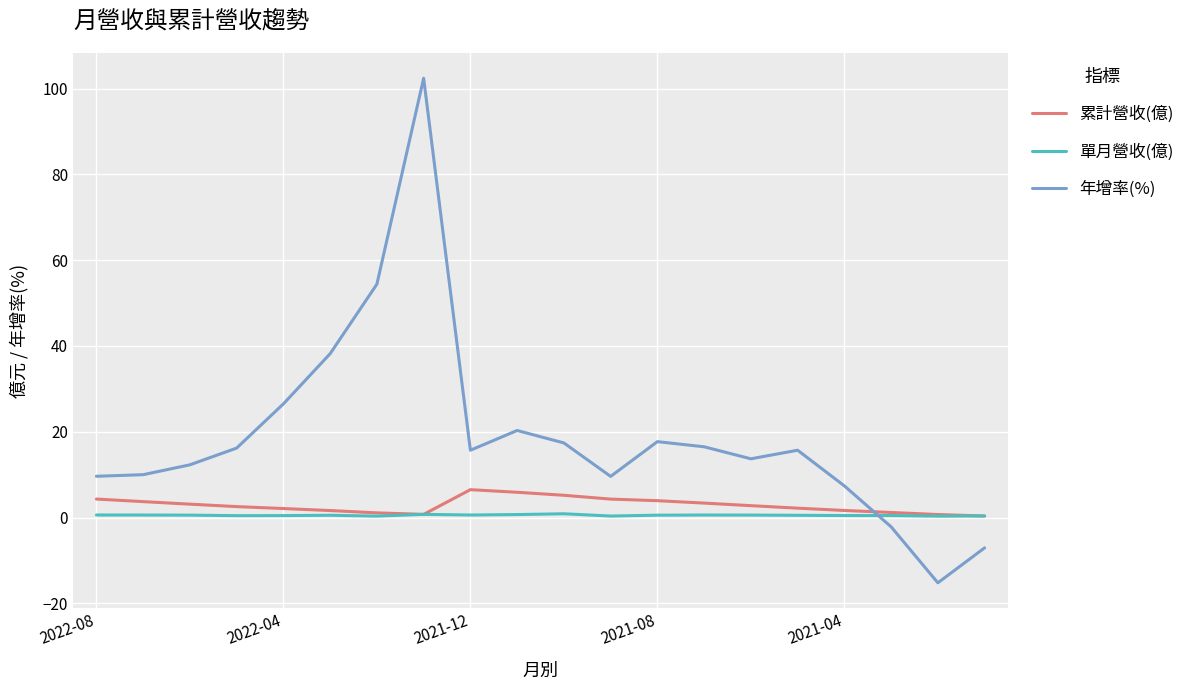

After their last crossing, which series has the higher values: 年增率(%) or 單月營收(億)?

單月營收(億)